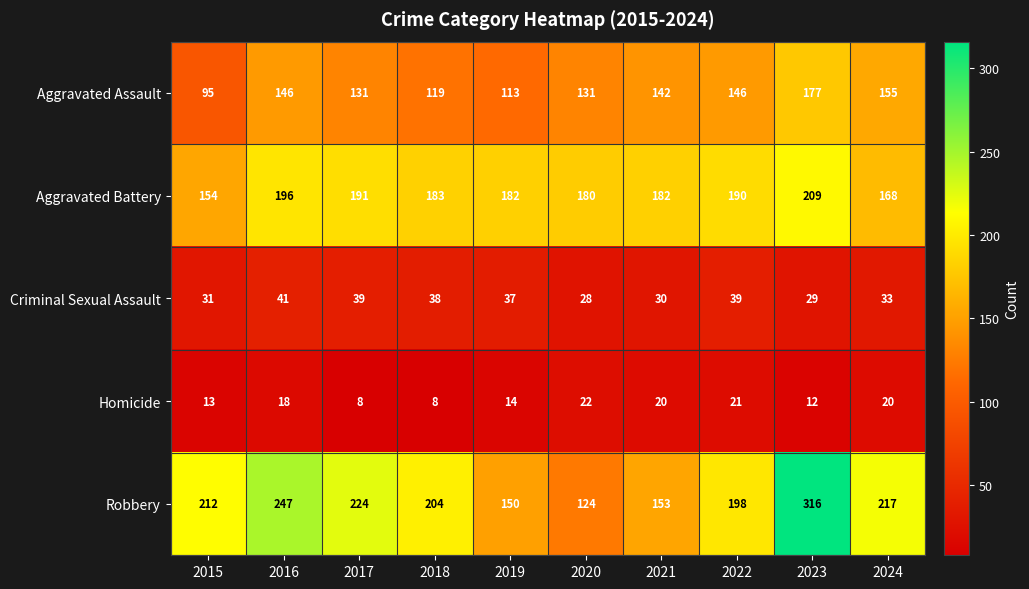

Is the value of Aggravated Assault at 2015 greater than the value of Homicide at 2023?

Yes